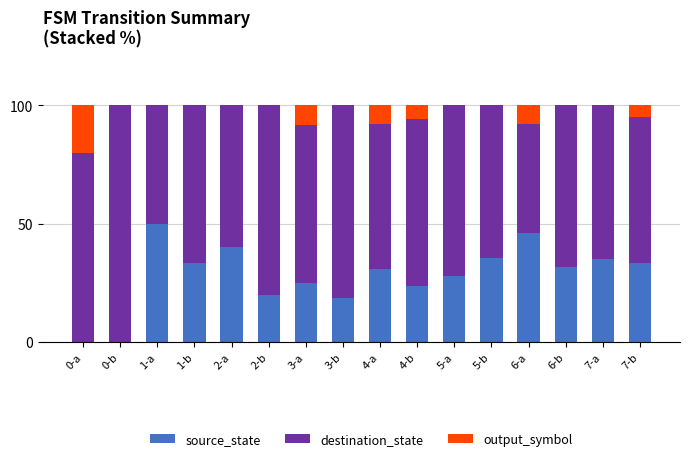

Which category has the highest value in the source_state series?

1-a